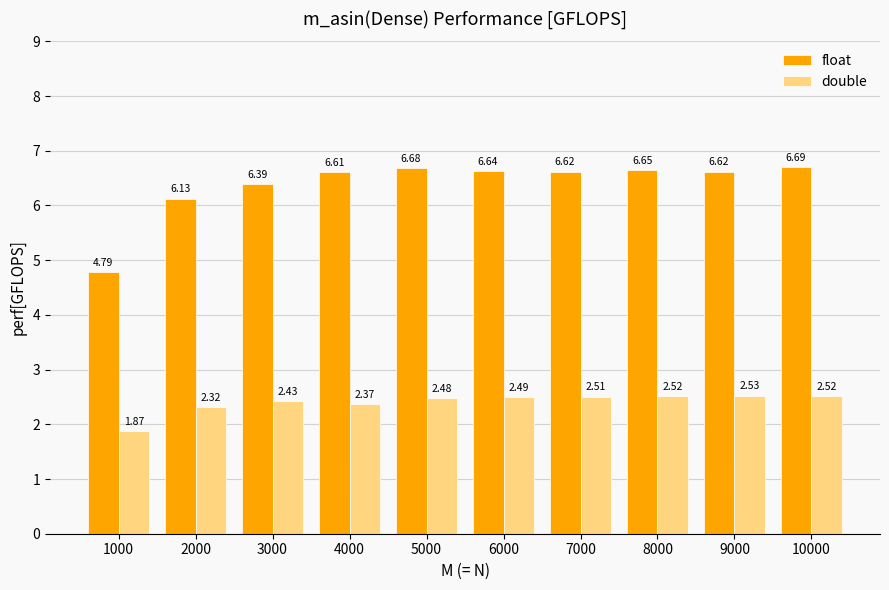

Is the value of float at 8000 greater than the value of double at 8000?

Yes